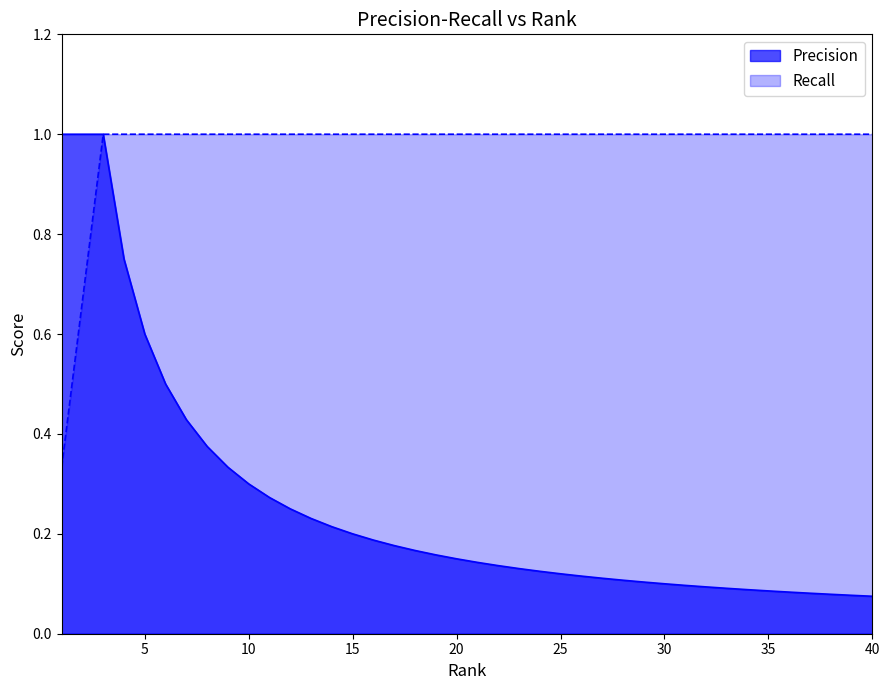

Which series has the widest spread of values?

Precision